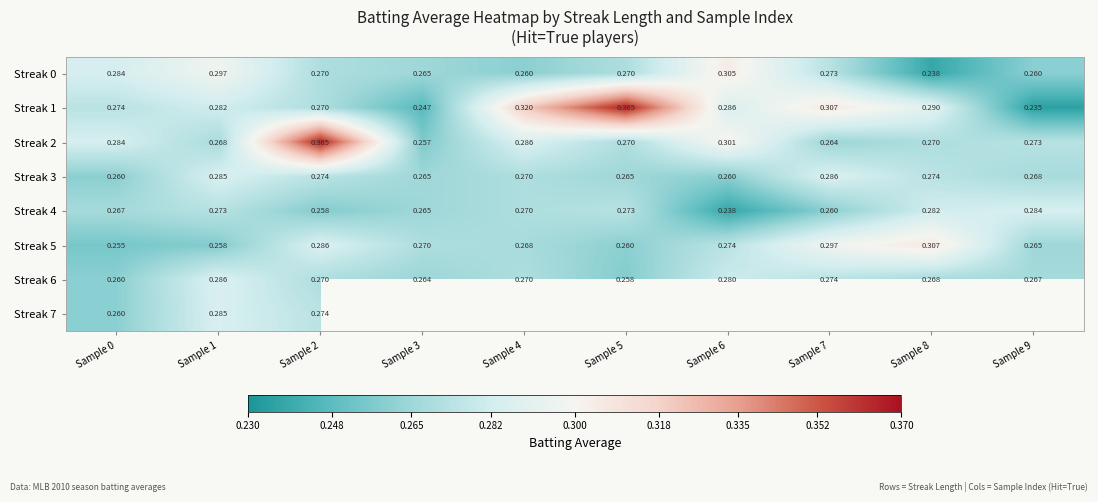

Between Sample 2 and Sample 4, which series saw the biggest shift?

Streak 2